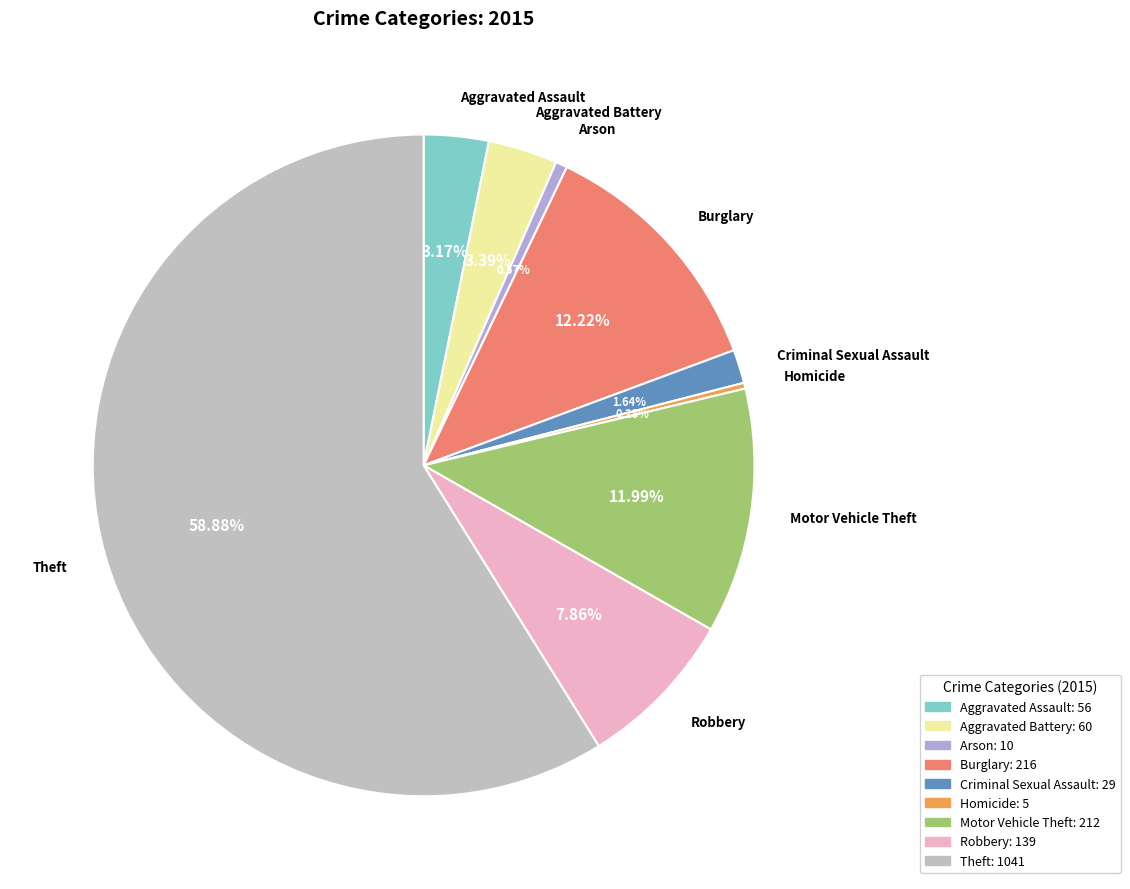

Count the number of slices in the pie.

9